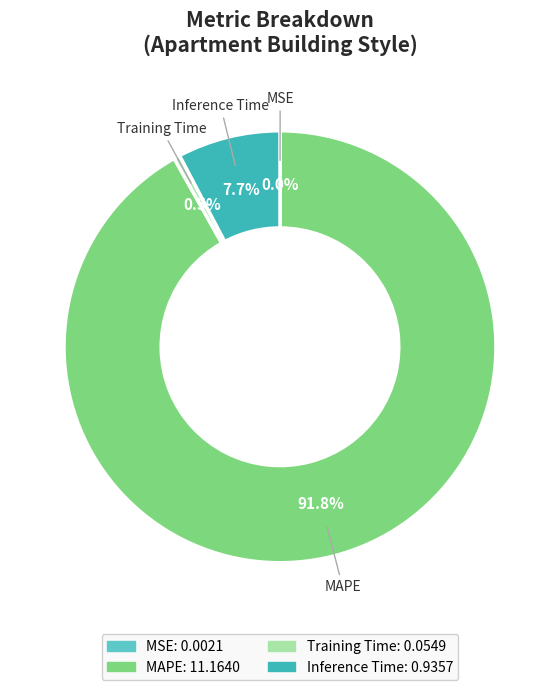

Which slice is the largest?

MAPE